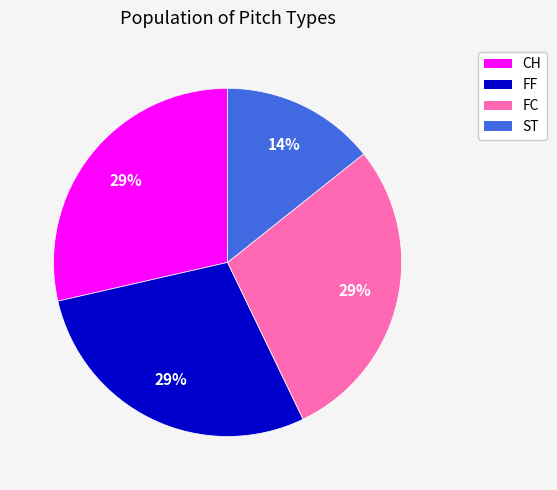

Is there a majority slice in this chart?

No